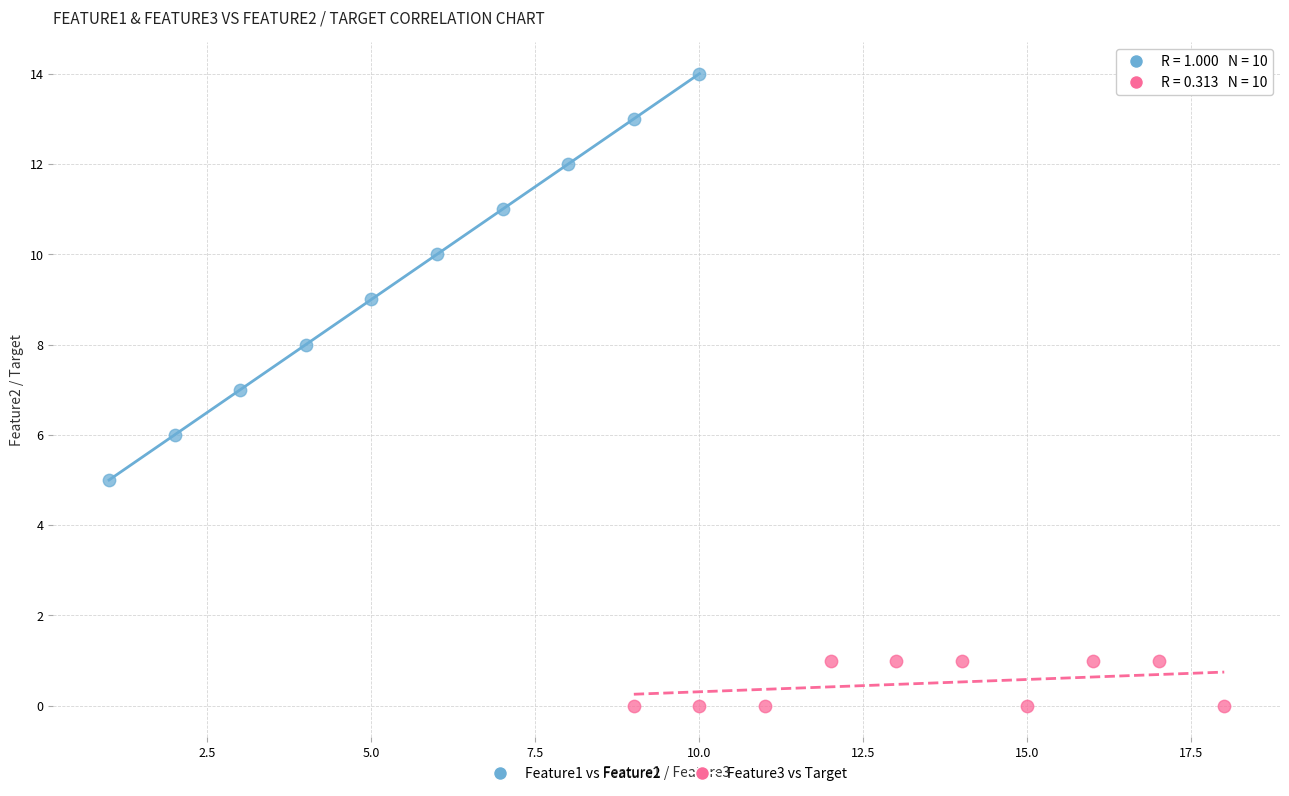

Which series contains the lowest Y value?

Feature3 vs Target